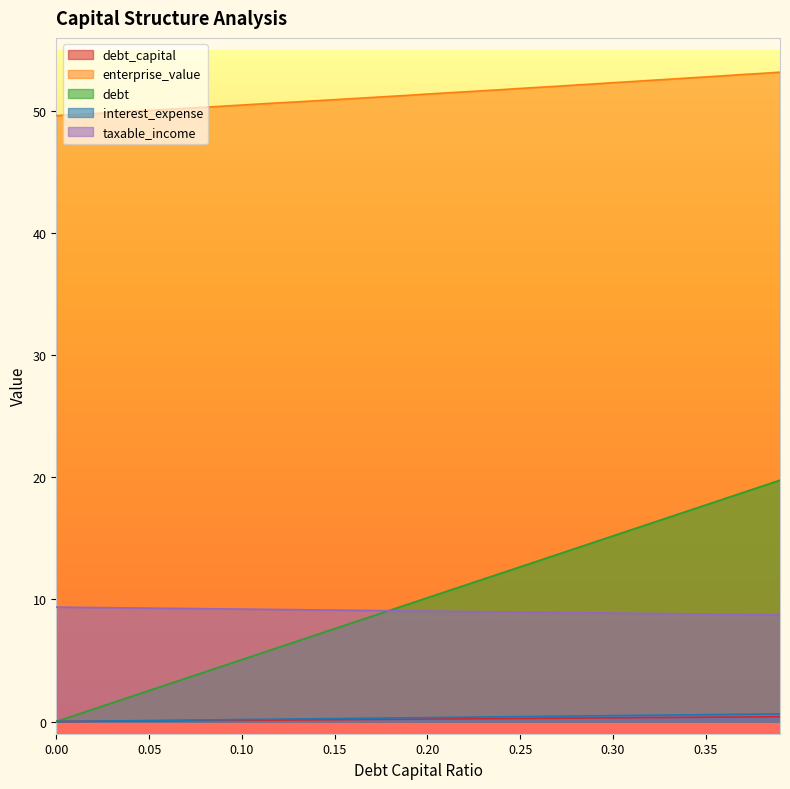

Reading right to left, list all the values displayed in this chart.

debt_capital: 0.4	0.4	0.4	0.4	0.3	0.3	0.3	0.3	0.3	0.3	0.3	0.3	0.3	0.3	0.2	0.2	0.2	0.2	0.2	0.2	0.2	0.2	0.2	0.2	0.1	0.1	0.1	0.1	0.1	0.1	0.1	0.1	0.1	0.1	0.1	0.0	0.0	0.0	0.0	0.0
enterprise_value: 53.2	53.1	53.0	52.9	52.8	52.7	52.6	52.5	52.4	52.3	52.2	52.1	52.0	52.0	51.9	51.8	51.7	51.6	51.5	51.4	51.3	51.2	51.1	51.0	50.9	50.9	50.8	50.7	50.6	50.5	50.4	50.3	50.2	50.1	50.1	50.0	49.9	49.8	49.7	49.6
debt: 19.8	19.3	18.8	18.2	17.7	17.2	16.7	16.2	15.7	15.2	14.7	14.2	13.7	13.2	12.7	12.2	11.7	11.2	10.6	10.1	9.6	9.1	8.6	8.1	7.6	7.1	6.6	6.1	5.6	5.1	4.6	4.1	3.5	3.0	2.5	2.0	1.5	1.0	0.5	0.0
interest_expense: 0.6	0.6	0.6	0.6	0.6	0.5	0.5	0.5	0.5	0.5	0.5	0.5	0.4	0.4	0.4	0.4	0.4	0.4	0.3	0.3	0.3	0.3	0.3	0.3	0.2	0.2	0.2	0.2	0.2	0.2	0.1	0.1	0.1	0.1	0.1	0.1	0.0	0.0	0.0	0.0
taxable_income: 8.7	8.8	8.8	8.8	8.8	8.8	8.8	8.9	8.9	8.9	8.9	8.9	8.9	9.0	9.0	9.0	9.0	9.0	9.0	9.0	9.1	9.1	9.1	9.1	9.1	9.1	9.2	9.2	9.2	9.2	9.2	9.2	9.3	9.3	9.3	9.3	9.3	9.3	9.4	9.4